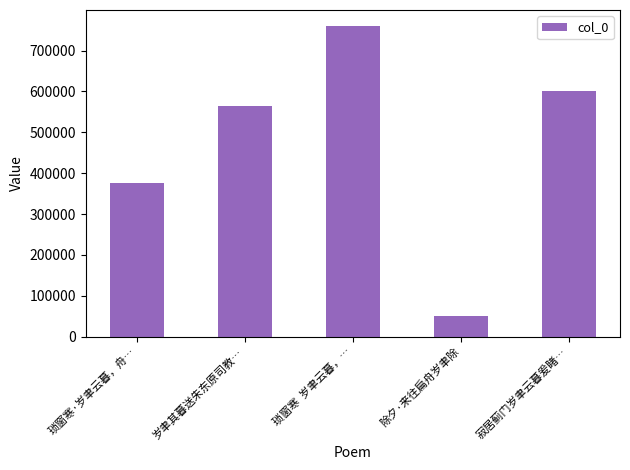

Are the bars grouped side by side (vs. stacked)?

No